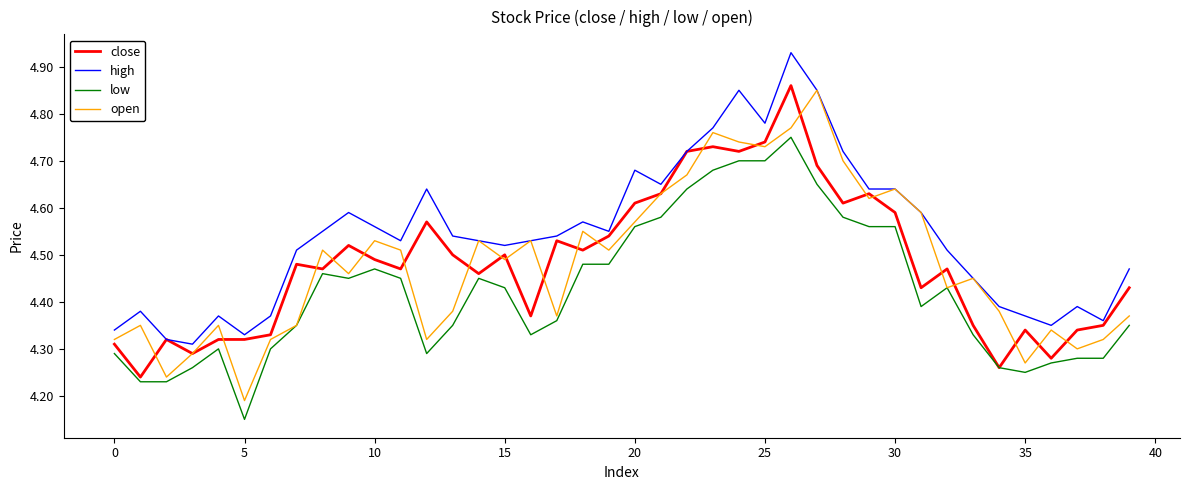

True or false: high and low intersect in this chart.

False